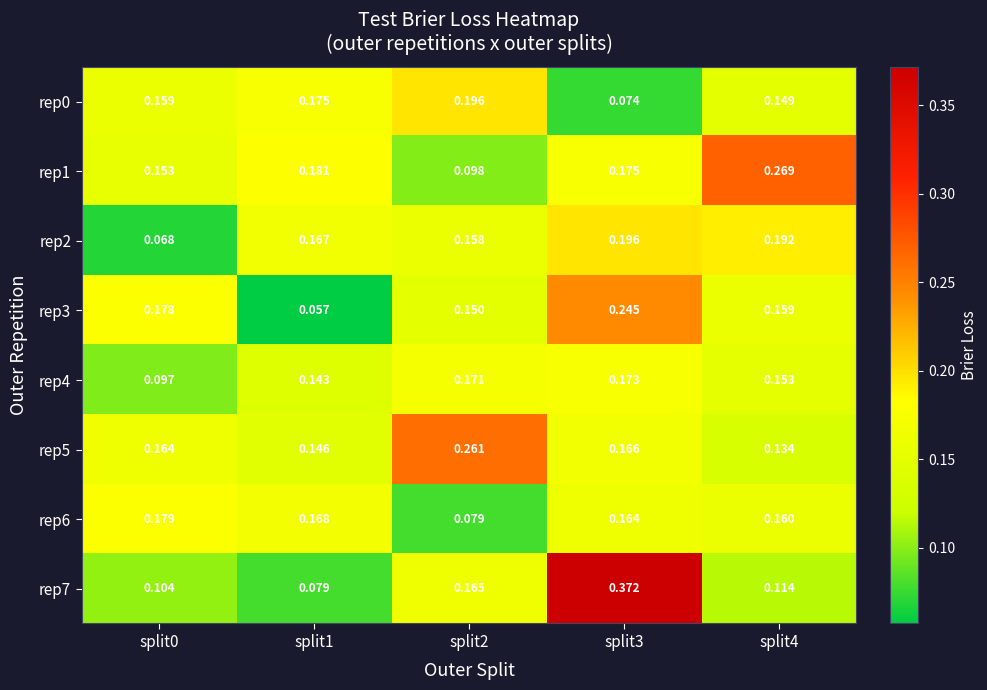

How many categories are shown in the chart?

5